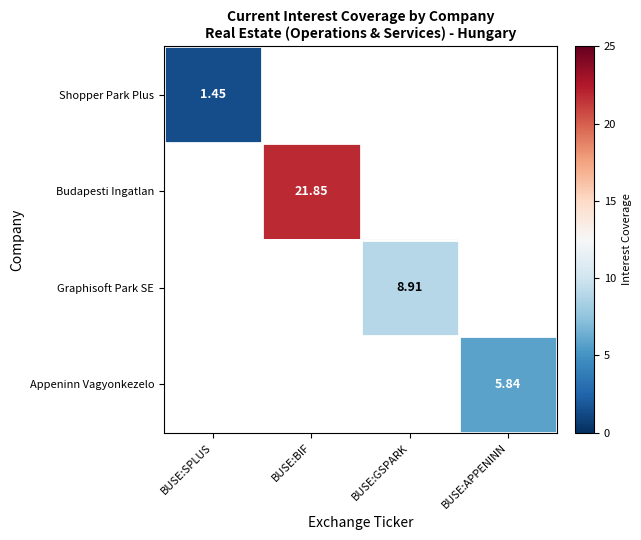

How many distinct data groups are displayed?

4